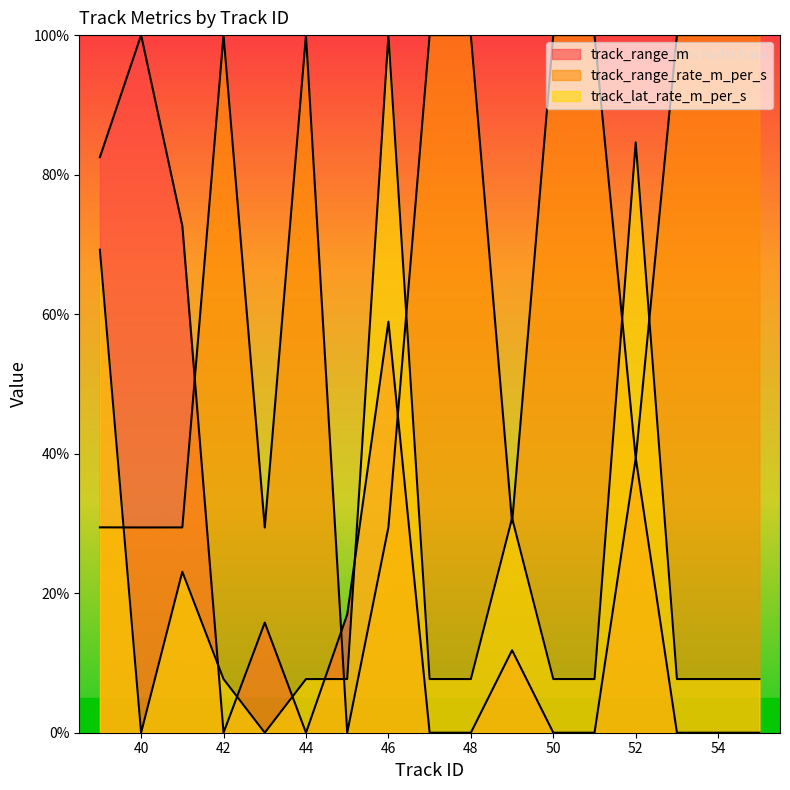

Rank the series at 39 from highest to lowest value.

track_range_m, track_lat_rate_m_per_s, track_range_rate_m_per_s